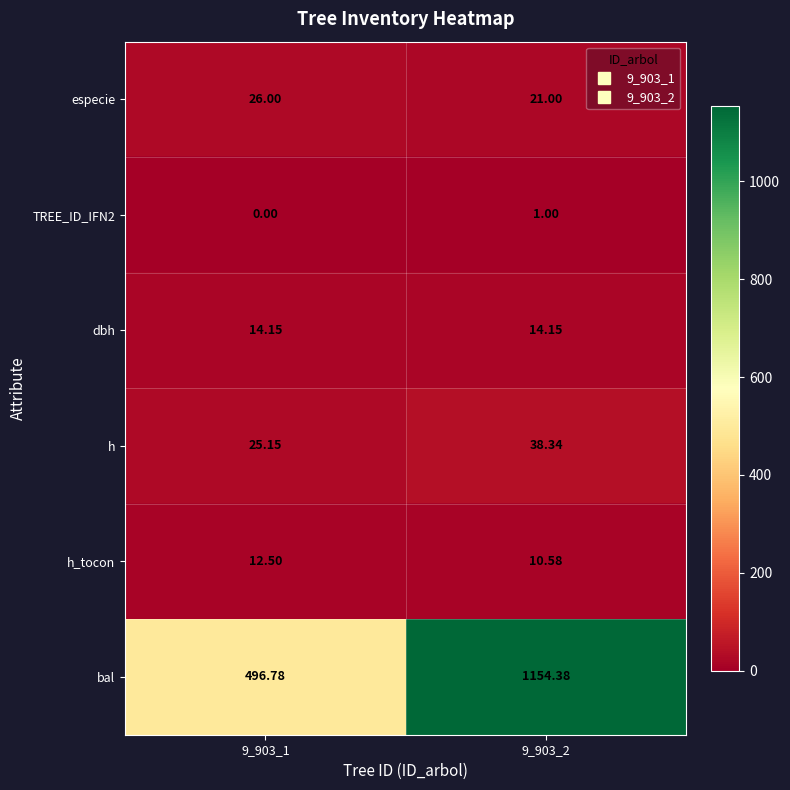

Which series has the widest spread of values?

bal